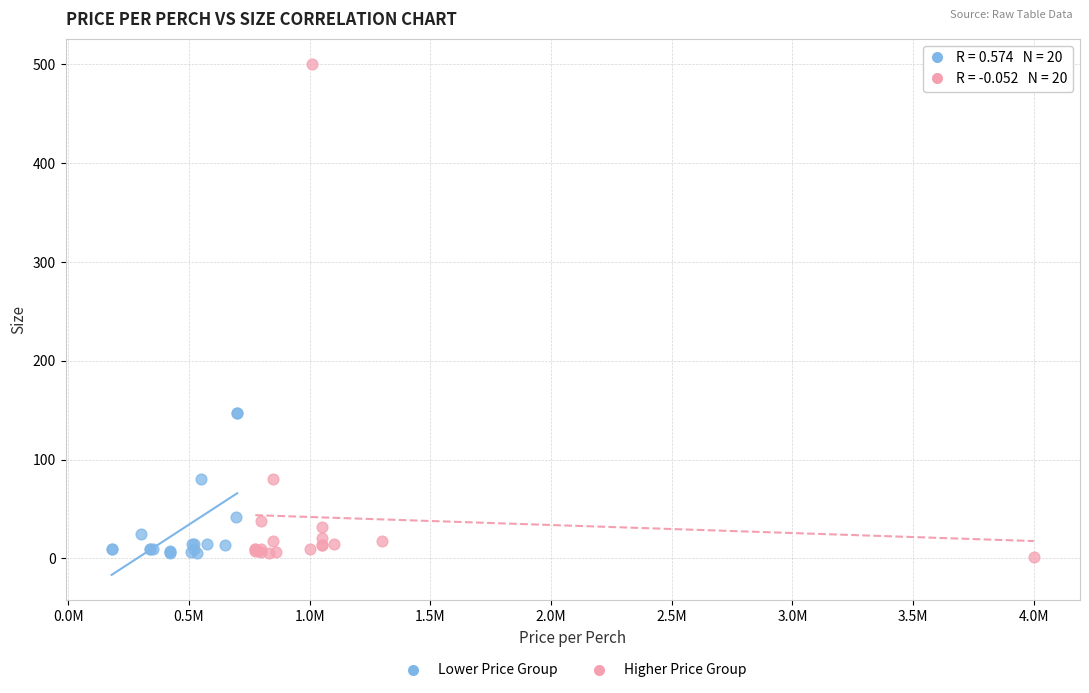

Which series reaches the maximum Y coordinate?

Higher Price Group